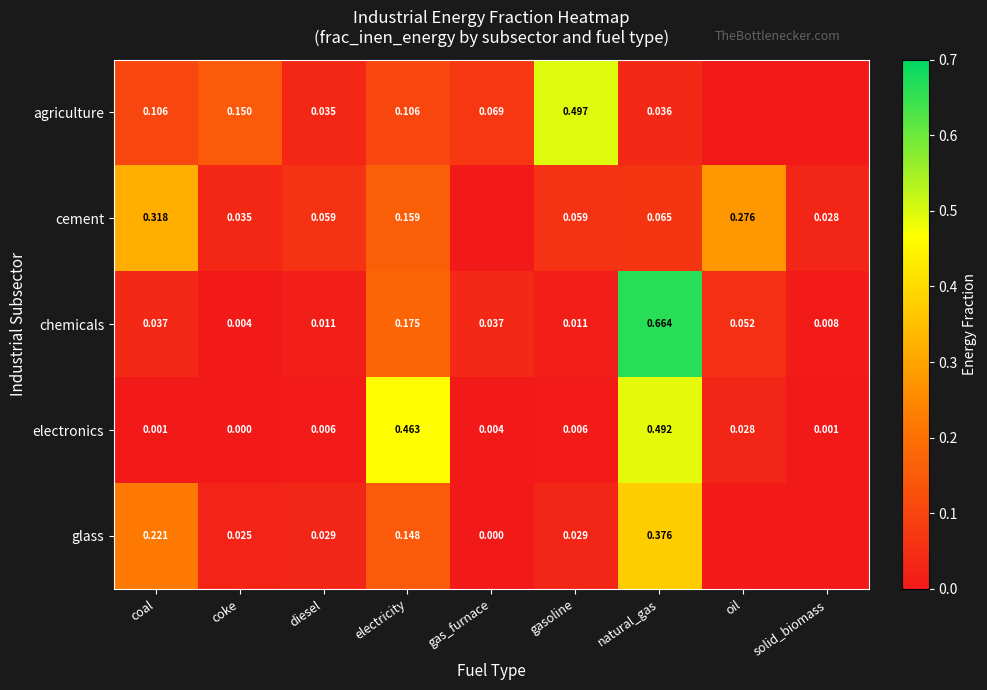

Which category has the highest value in the chemicals series?

natural_gas